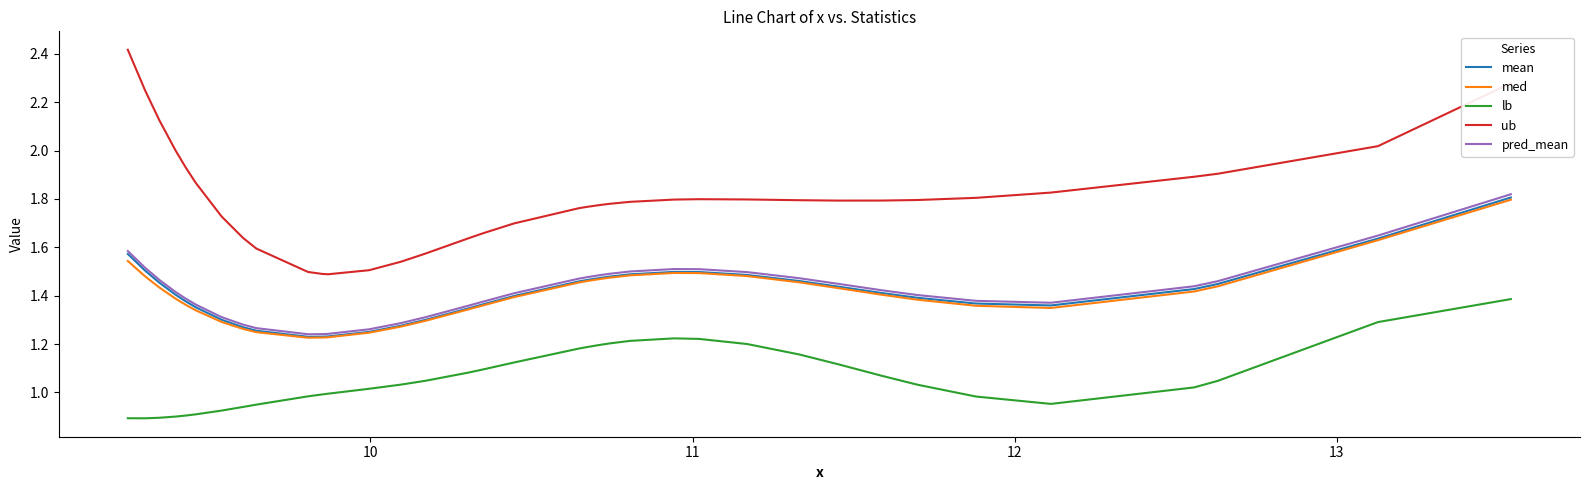

Which series has the largest range (max minus min)?

ub